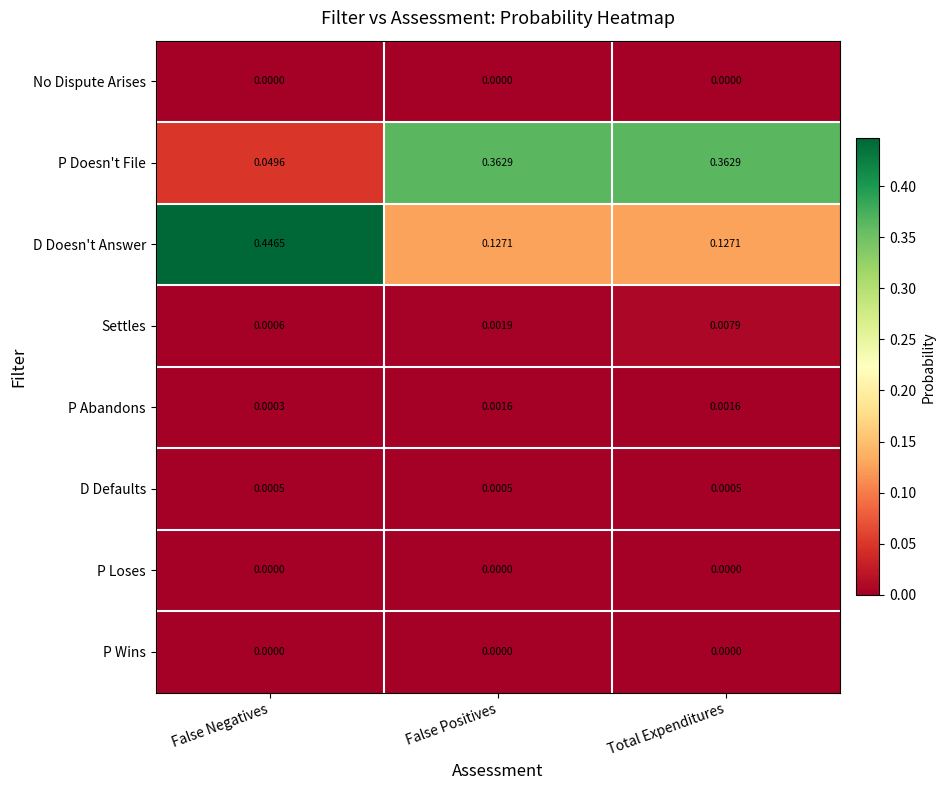

Is the value of D Defaults at Total Expenditures greater than the value of P Doesn't File at Total Expenditures?

No